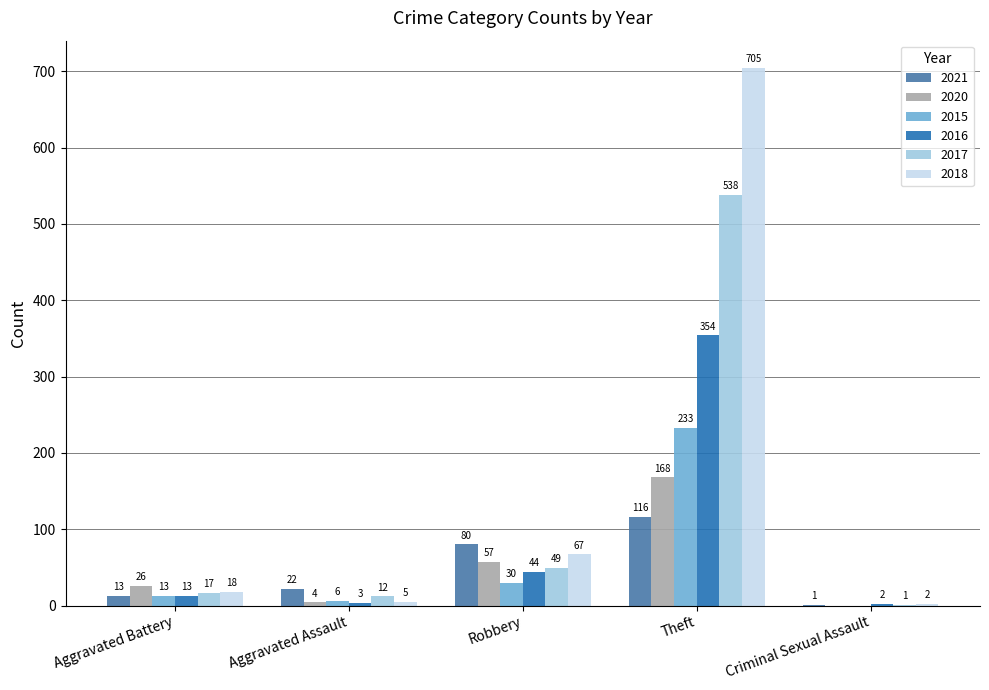

Are the bars horizontal?

No